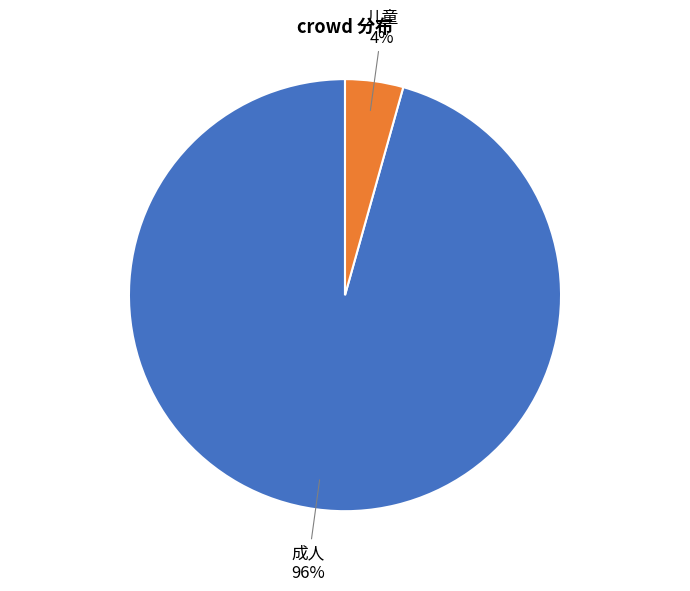

How many slices are in this pie chart?

2